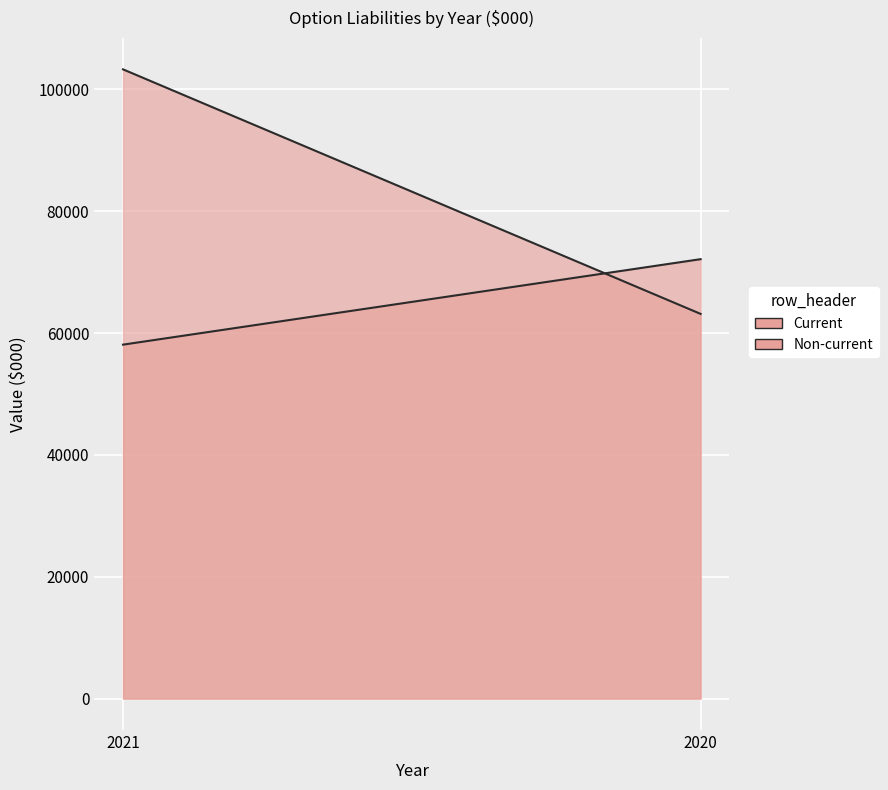

At how many categories does at least one series exceed 71702?

2